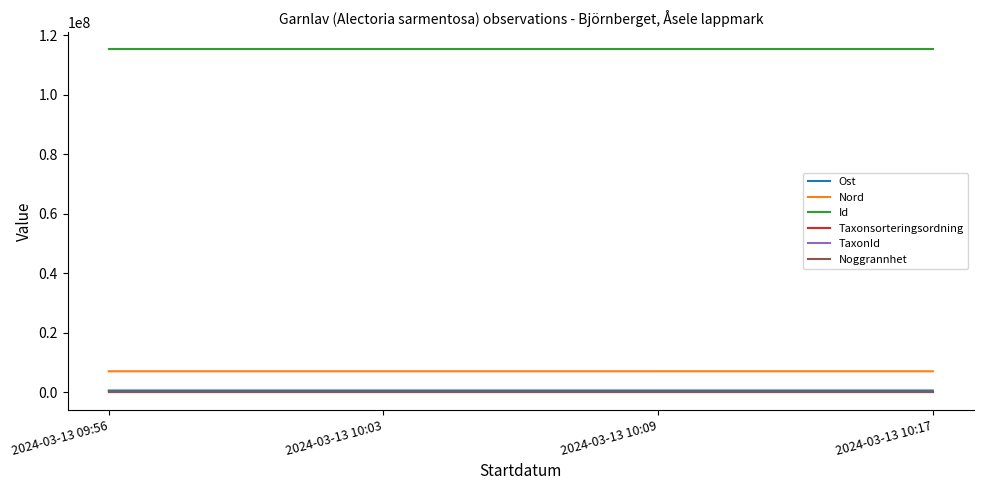

What is the sum of all Ost values?

2589030